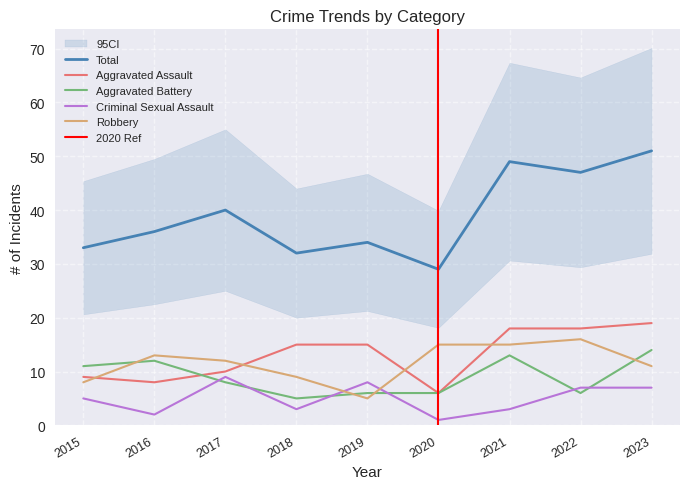

Reading right to left, extract all data points from this chart.

Aggravated Assault: 2023=19	2022=18	2021=18	2020=6	2019=15	2018=15	2017=10	2016=8	2015=9
Aggravated Battery: 2023=14	2022=6	2021=13	2020=6	2019=6	2018=5	2017=8	2016=12	2015=11
Criminal Sexual Assault: 2023=7	2022=7	2021=3	2020=1	2019=8	2018=3	2017=9	2016=2	2015=5
Robbery: 2023=11	2022=16	2021=15	2020=15	2019=5	2018=9	2017=12	2016=13	2015=8
Total: 2023=51	2022=47	2021=49	2020=29	2019=34	2018=32	2017=40	2016=36	2015=33